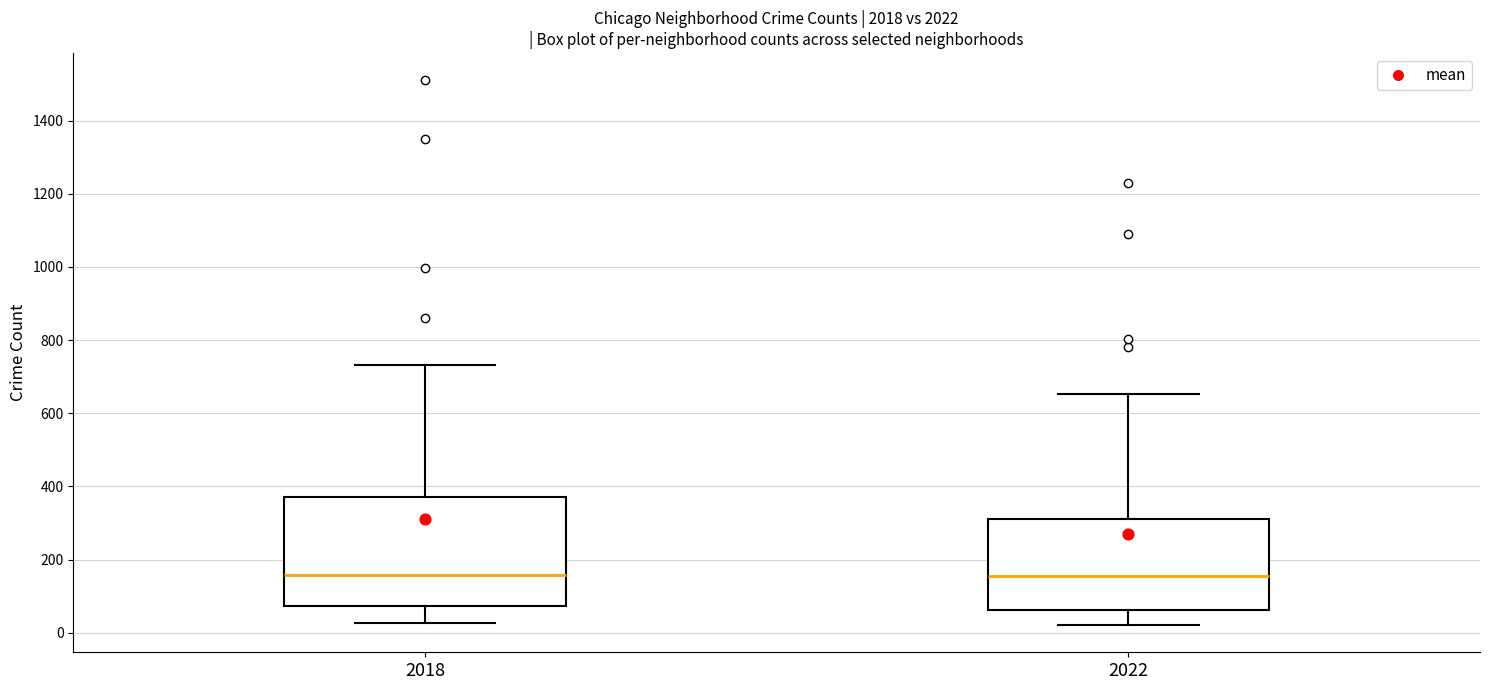

Reading left to right, read every box against the y-axis: the position of its median line, the range the box covers, and the ends of its whiskers. The values are not printed on the chart, so give them approximately, as read against the axis.

2018: median 160, box 80 to 380, whiskers 20 to 740
2022: median 160, box 60 to 320, whiskers 20 to 660